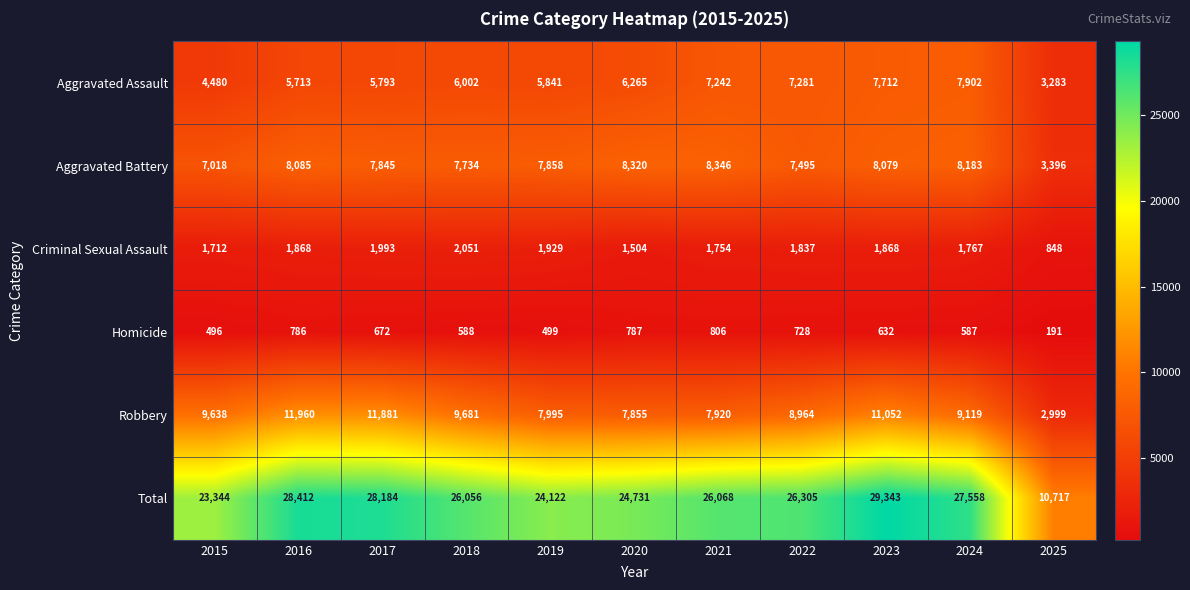

At 2020, list the series in order from largest to smallest.

Total, Aggravated Battery, Robbery, Aggravated Assault, Criminal Sexual Assault, Homicide